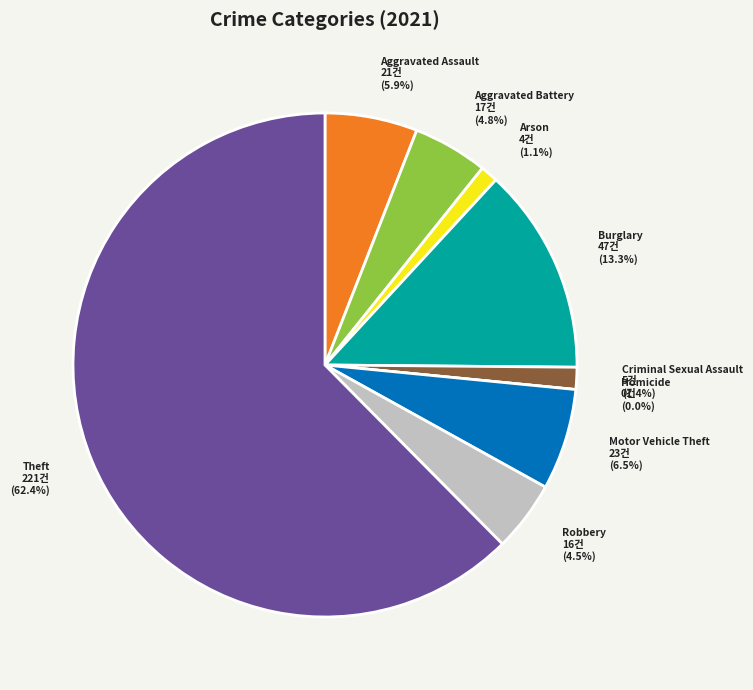

What is the change in value from Criminal Sexual Assault to Theft?

+216